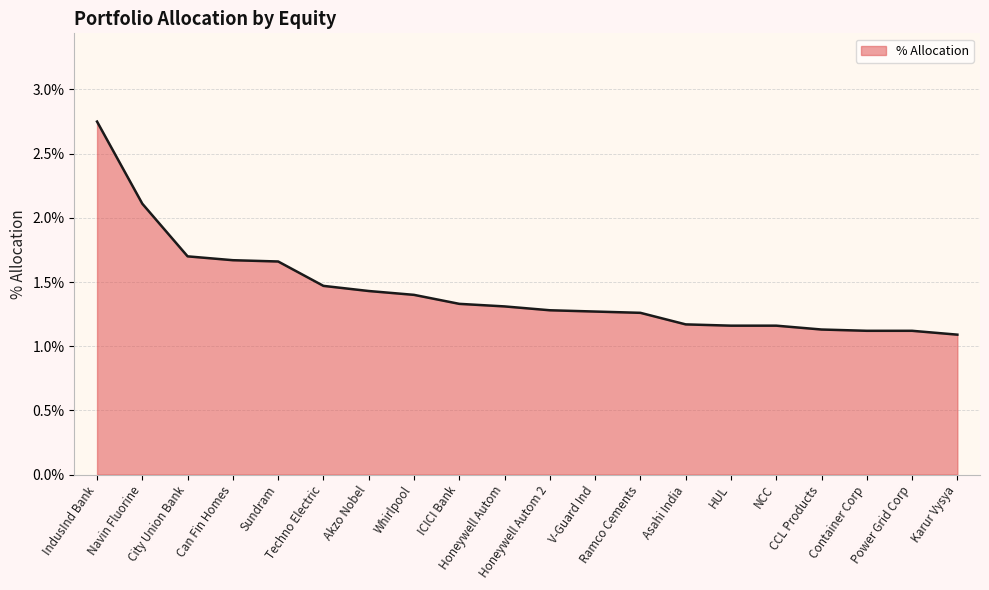

Rank the categories by value from highest to lowest.

IndusInd Bank, Navin Fluorine, City Union Bank, Can Fin Homes, Sundram, Techno Electric, Akzo Nobel, Whirlpool, ICICI Bank, Honeywell Autom, Honeywell Autom 2, V-Guard Ind, Ramco Cements, Asahi India, HUL, NCC, CCL Products, Container Corp, Power Grid Corp, Karur Vysya